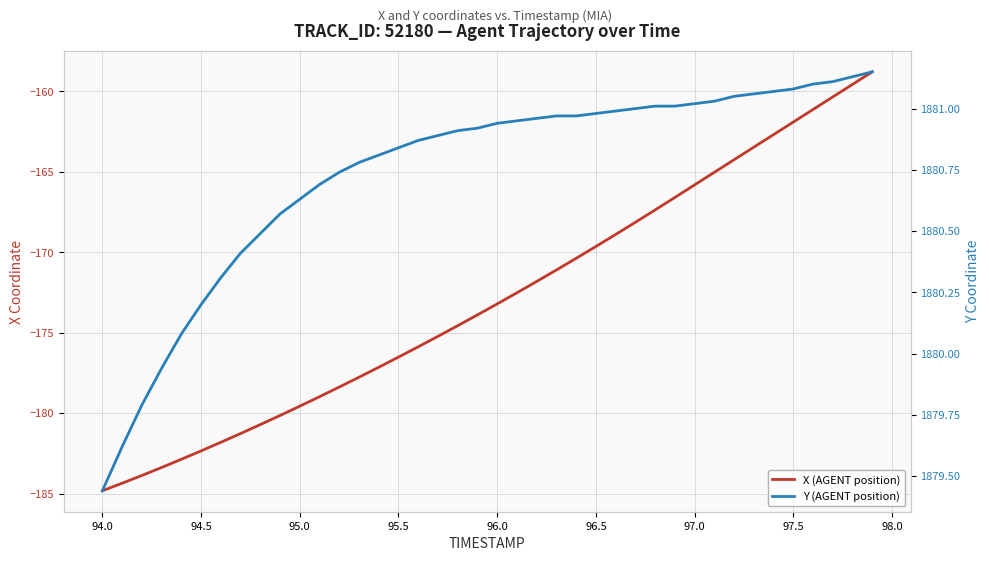

True or false: Y (AGENT position) and X (AGENT position) intersect in this chart.

False